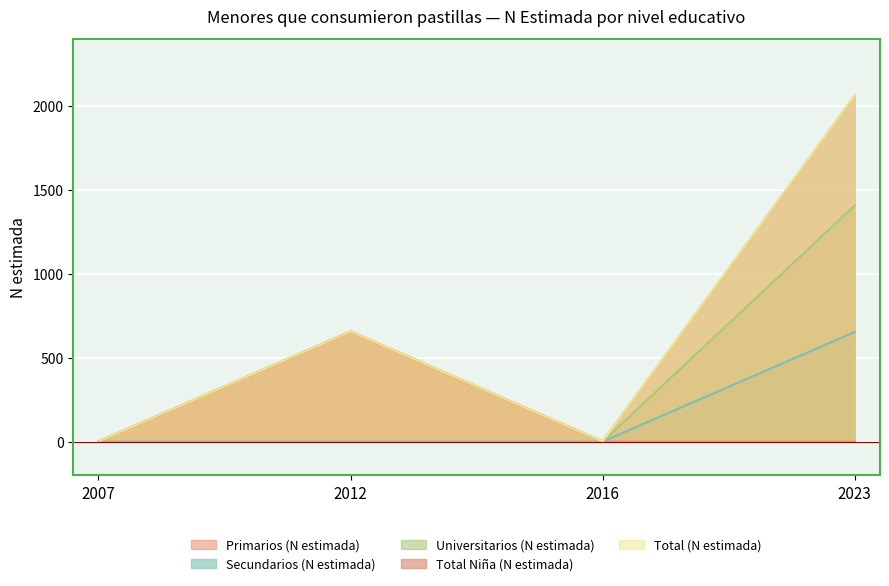

True or false: Secundarios (N estimada) and Primarios (N estimada) cross at least once.

False